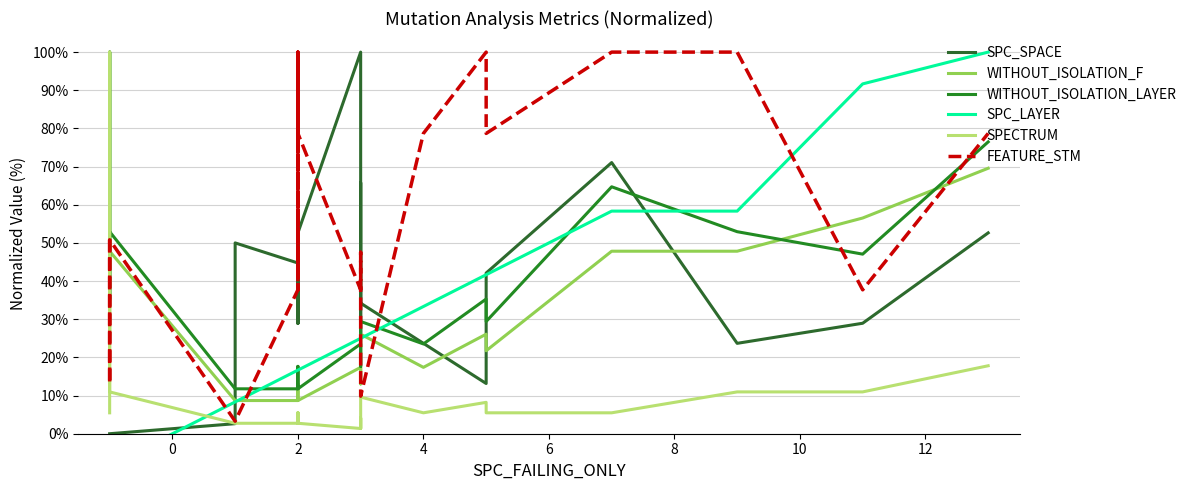

What is the minimum value for SPECTRUM?

1.4